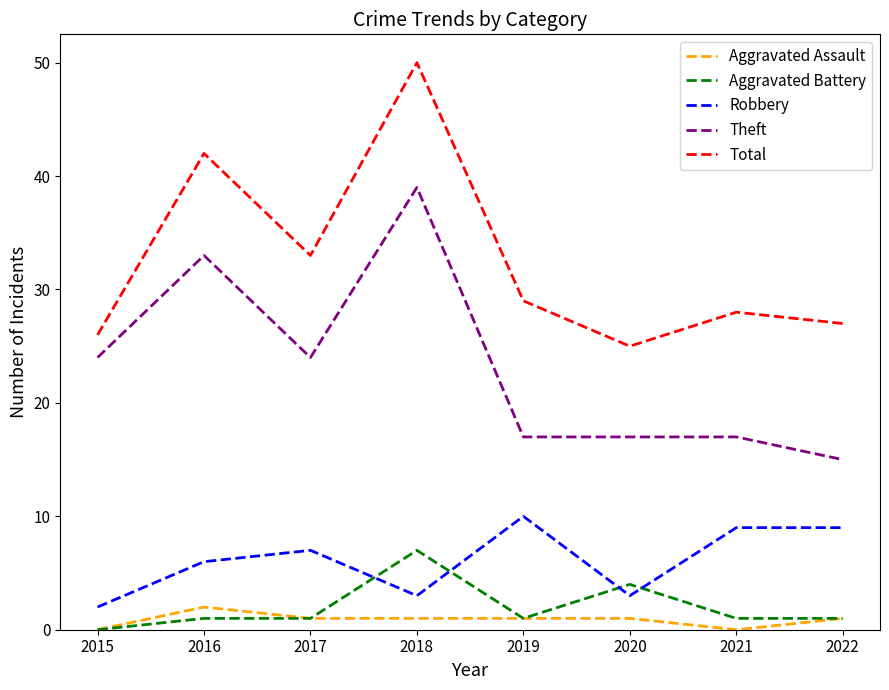

At which category is the sum across all series the highest?

2018